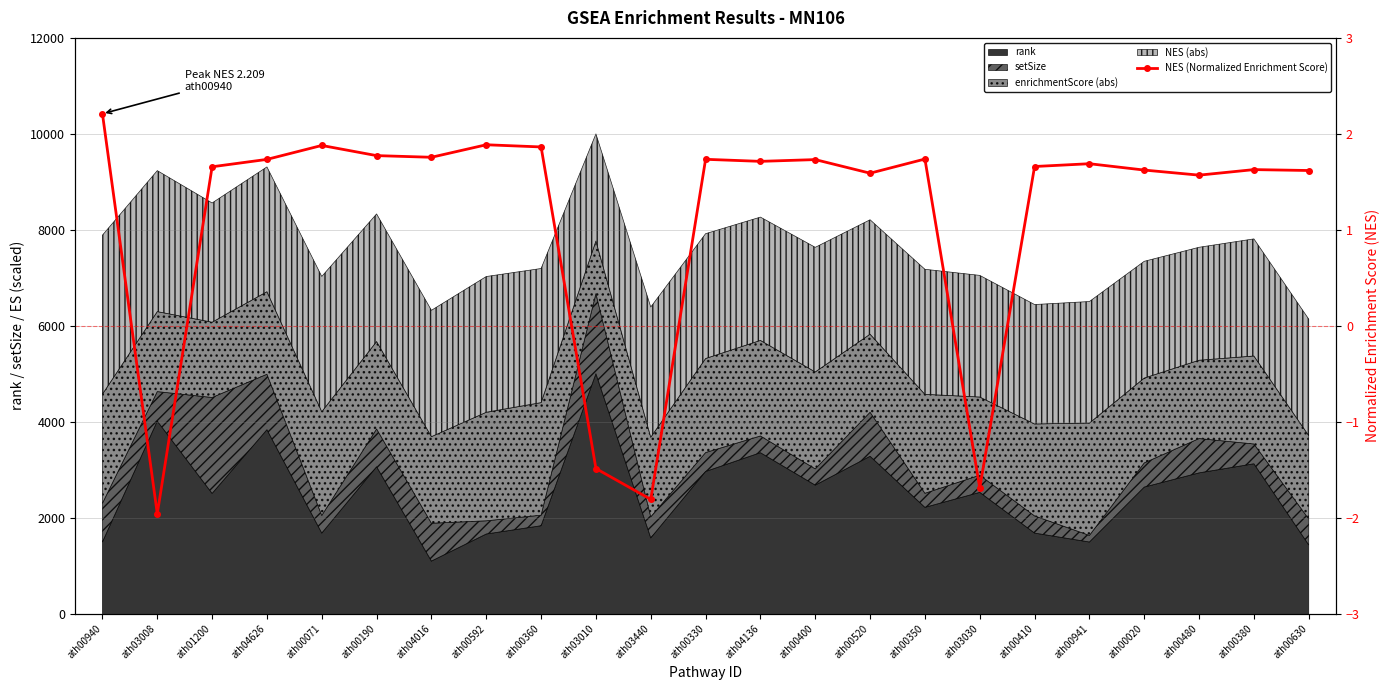

At which category does the data reach its first local valley?

ath03008